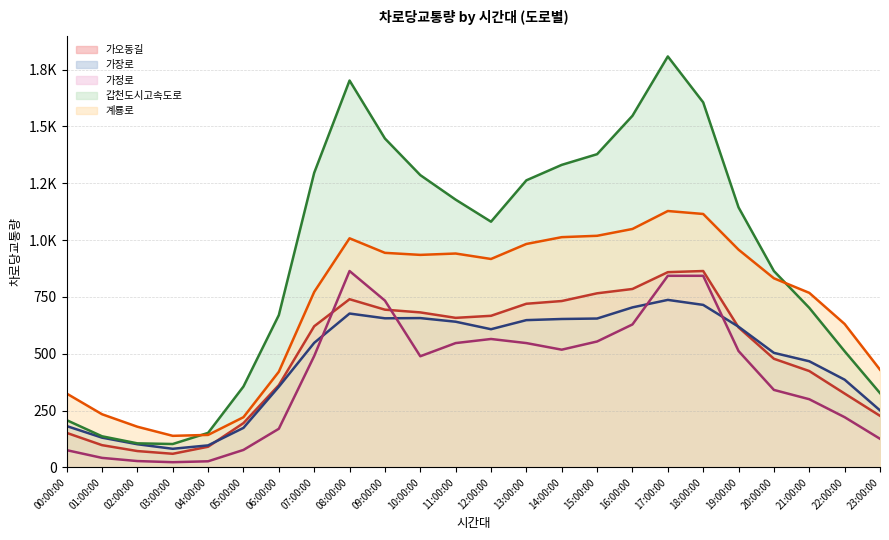

The 가장로 series shows 158 at 04:00:00. True or false?

False